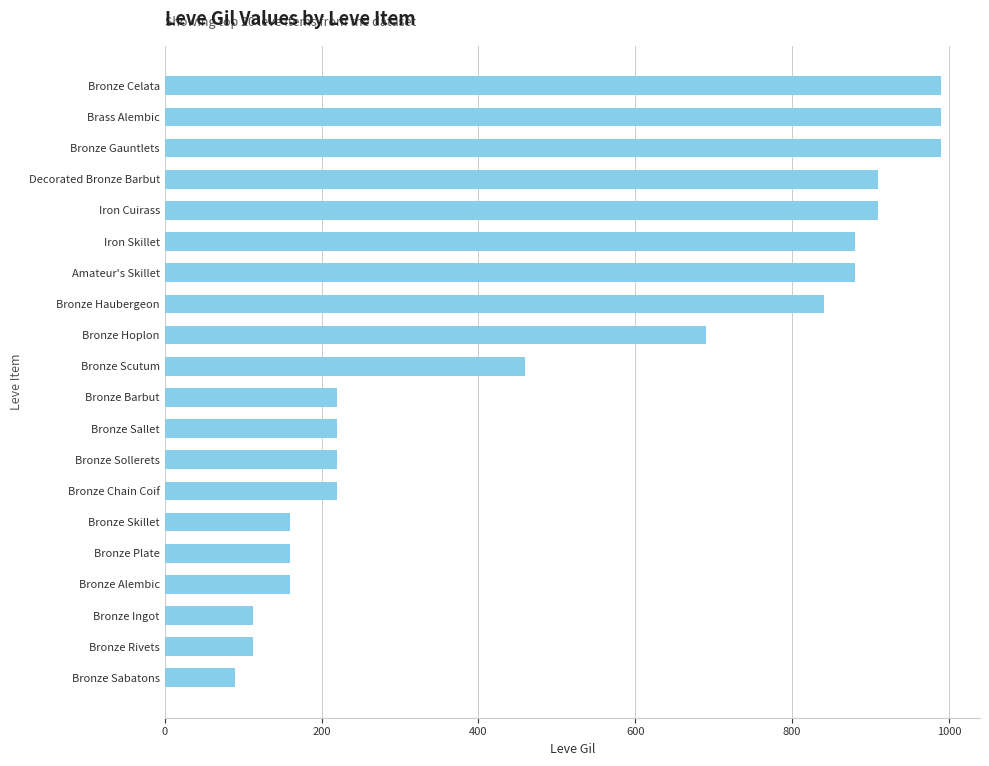

What is the difference between the maximum and minimum values?

900